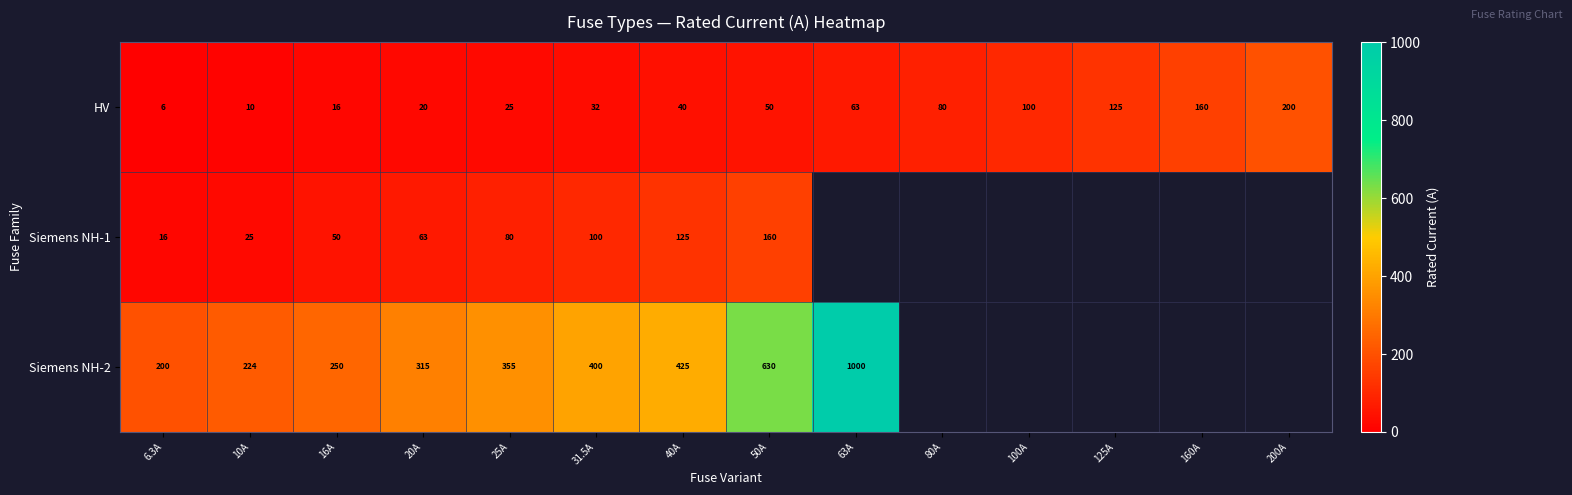

How many data points in HV are less than 50?

7